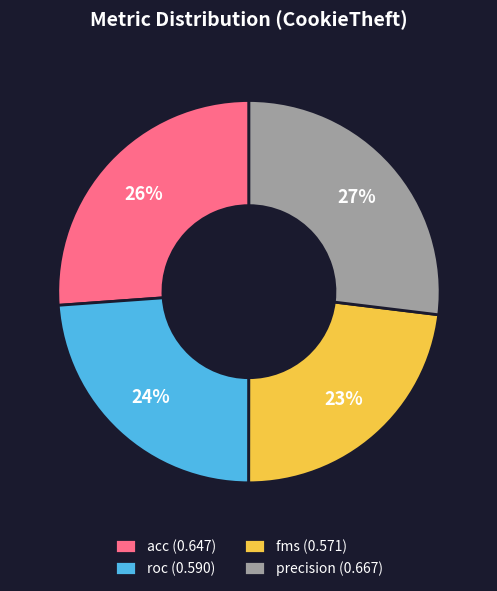

To the nearest percent, what is the average slice percentage?

25%